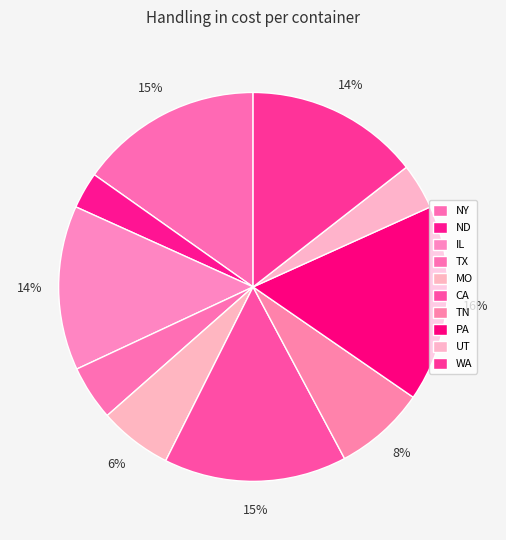

How many segments does this pie chart have?

10